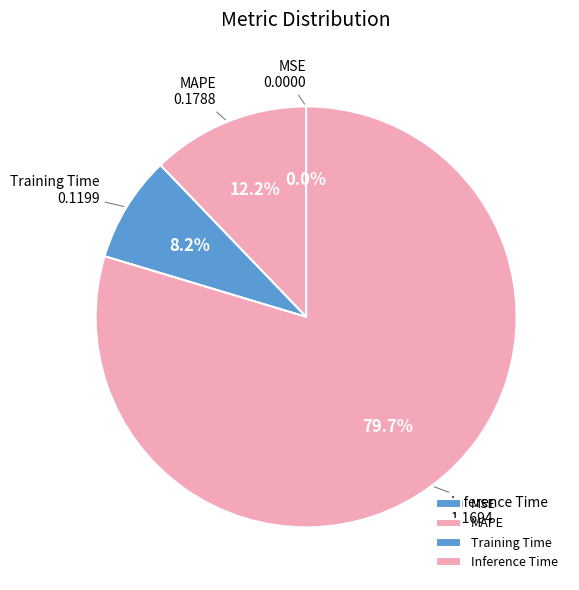

Does any single category account for the majority?

Yes